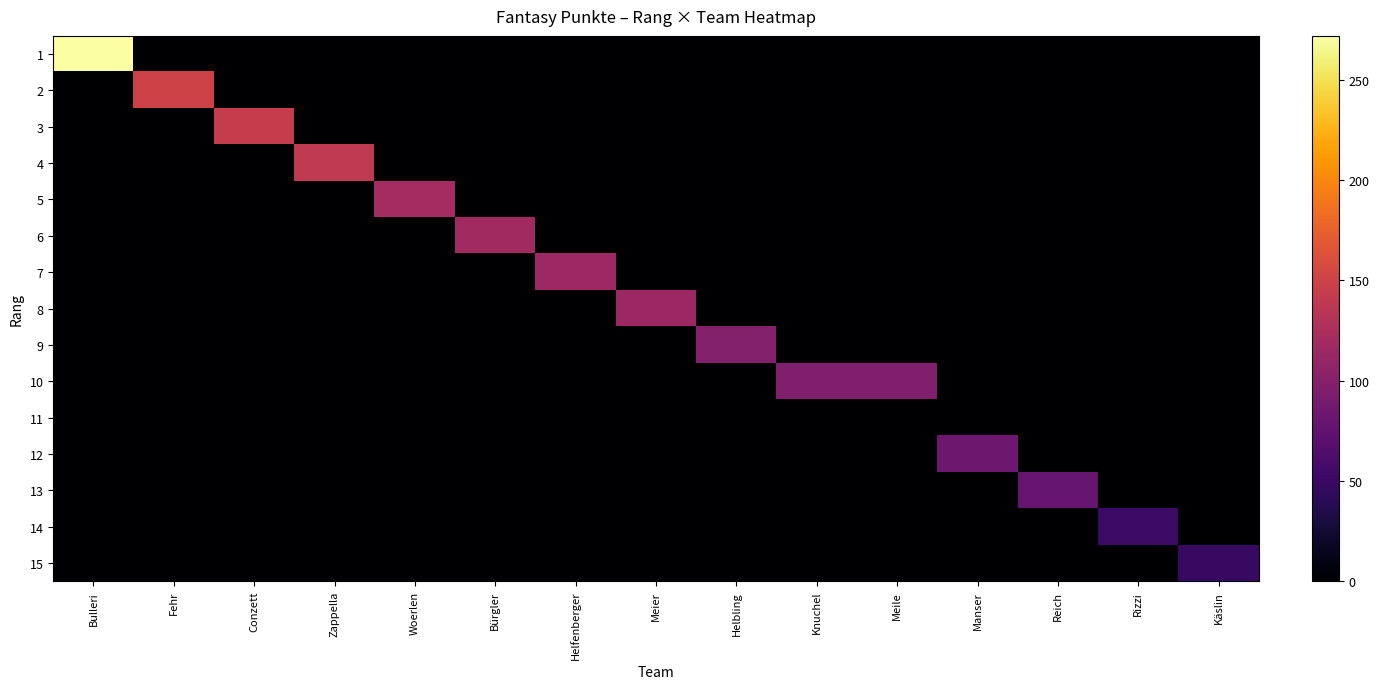

Reading left to right, list all the values displayed in this chart.

1: Bulleri=272	Fehr=0	Conzett=0	Zappella=0	Woerlen=0	Bürgler=0	Helfenberger=0	Meier=0	Helbling=0	Knuchel=0	Meile=0	Manser=0	Reich=0	Rizzi=0	Käslin=0
2: Bulleri=0	Fehr=150	Conzett=0	Zappella=0	Woerlen=0	Bürgler=0	Helfenberger=0	Meier=0	Helbling=0	Knuchel=0	Meile=0	Manser=0	Reich=0	Rizzi=0	Käslin=0
3: Bulleri=0	Fehr=0	Conzett=144	Zappella=0	Woerlen=0	Bürgler=0	Helfenberger=0	Meier=0	Helbling=0	Knuchel=0	Meile=0	Manser=0	Reich=0	Rizzi=0	Käslin=0
4: Bulleri=0	Fehr=0	Conzett=0	Zappella=140	Woerlen=0	Bürgler=0	Helfenberger=0	Meier=0	Helbling=0	Knuchel=0	Meile=0	Manser=0	Reich=0	Rizzi=0	Käslin=0
5: Bulleri=0	Fehr=0	Conzett=0	Zappella=0	Woerlen=121	Bürgler=0	Helfenberger=0	Meier=0	Helbling=0	Knuchel=0	Meile=0	Manser=0	Reich=0	Rizzi=0	Käslin=0
6: Bulleri=0	Fehr=0	Conzett=0	Zappella=0	Woerlen=0	Bürgler=118	Helfenberger=0	Meier=0	Helbling=0	Knuchel=0	Meile=0	Manser=0	Reich=0	Rizzi=0	Käslin=0
7: Bulleri=0	Fehr=0	Conzett=0	Zappella=0	Woerlen=0	Bürgler=0	Helfenberger=115	Meier=0	Helbling=0	Knuchel=0	Meile=0	Manser=0	Reich=0	Rizzi=0	Käslin=0
8: Bulleri=0	Fehr=0	Conzett=0	Zappella=0	Woerlen=0	Bürgler=0	Helfenberger=0	Meier=114	Helbling=0	Knuchel=0	Meile=0	Manser=0	Reich=0	Rizzi=0	Käslin=0
9: Bulleri=0	Fehr=0	Conzett=0	Zappella=0	Woerlen=0	Bürgler=0	Helfenberger=0	Meier=0	Helbling=98	Knuchel=0	Meile=0	Manser=0	Reich=0	Rizzi=0	Käslin=0
10: Bulleri=0	Fehr=0	Conzett=0	Zappella=0	Woerlen=0	Bürgler=0	Helfenberger=0	Meier=0	Helbling=0	Knuchel=96	Meile=96	Manser=0	Reich=0	Rizzi=0	Käslin=0
11: Bulleri=0	Fehr=0	Conzett=0	Zappella=0	Woerlen=0	Bürgler=0	Helfenberger=0	Meier=0	Helbling=0	Knuchel=0	Meile=0	Manser=0	Reich=0	Rizzi=0	Käslin=0
12: Bulleri=0	Fehr=0	Conzett=0	Zappella=0	Woerlen=0	Bürgler=0	Helfenberger=0	Meier=0	Helbling=0	Knuchel=0	Meile=0	Manser=83	Reich=0	Rizzi=0	Käslin=0
13: Bulleri=0	Fehr=0	Conzett=0	Zappella=0	Woerlen=0	Bürgler=0	Helfenberger=0	Meier=0	Helbling=0	Knuchel=0	Meile=0	Manser=0	Reich=79	Rizzi=0	Käslin=0
14: Bulleri=0	Fehr=0	Conzett=0	Zappella=0	Woerlen=0	Bürgler=0	Helfenberger=0	Meier=0	Helbling=0	Knuchel=0	Meile=0	Manser=0	Reich=0	Rizzi=51	Käslin=0
15: Bulleri=0	Fehr=0	Conzett=0	Zappella=0	Woerlen=0	Bürgler=0	Helfenberger=0	Meier=0	Helbling=0	Knuchel=0	Meile=0	Manser=0	Reich=0	Rizzi=0	Käslin=48